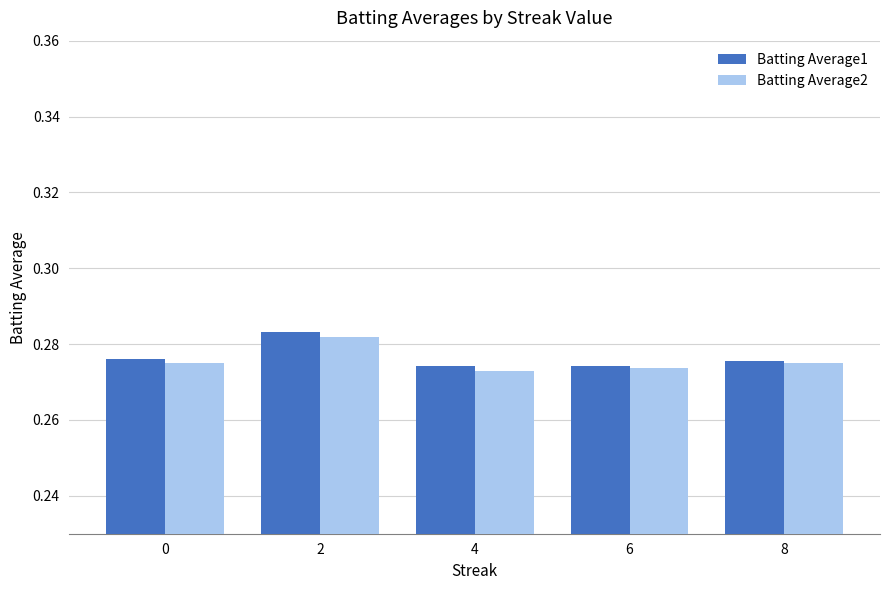

Is it true that Batting Average2 equals 0.1 at 0?

False